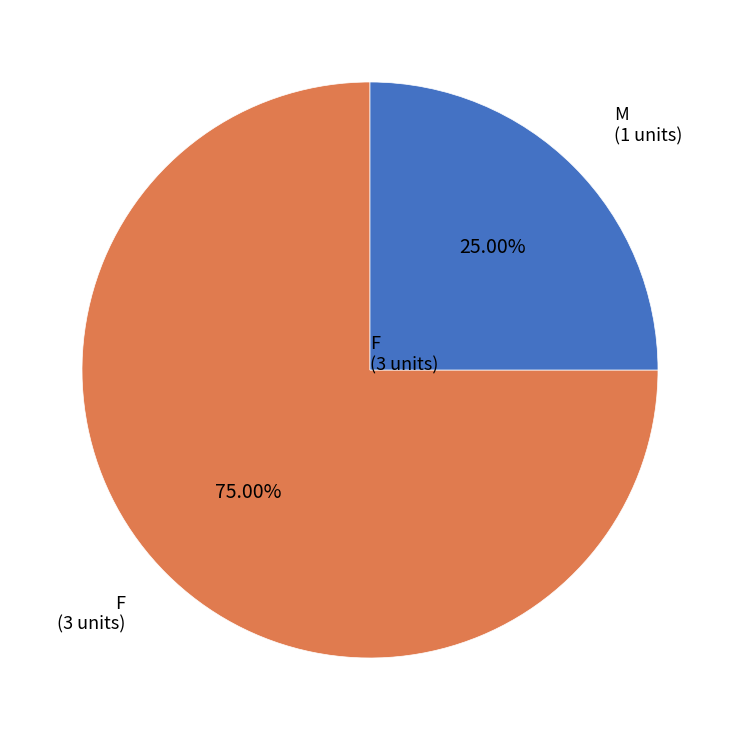

Which category has the biggest portion of the pie?

F